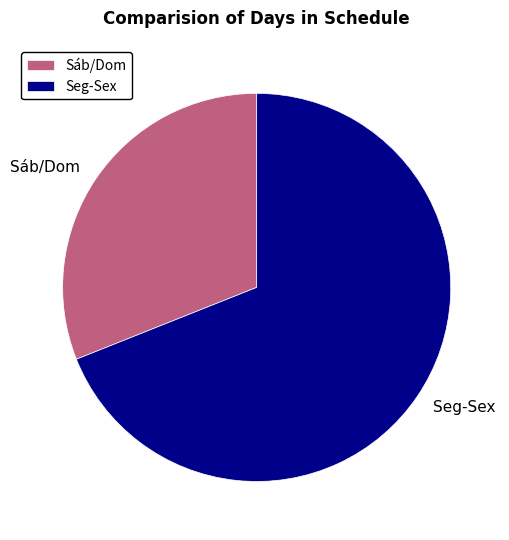

What is the ratio of the value at Seg-Sex to the value at Sáb/Dom?

2.2